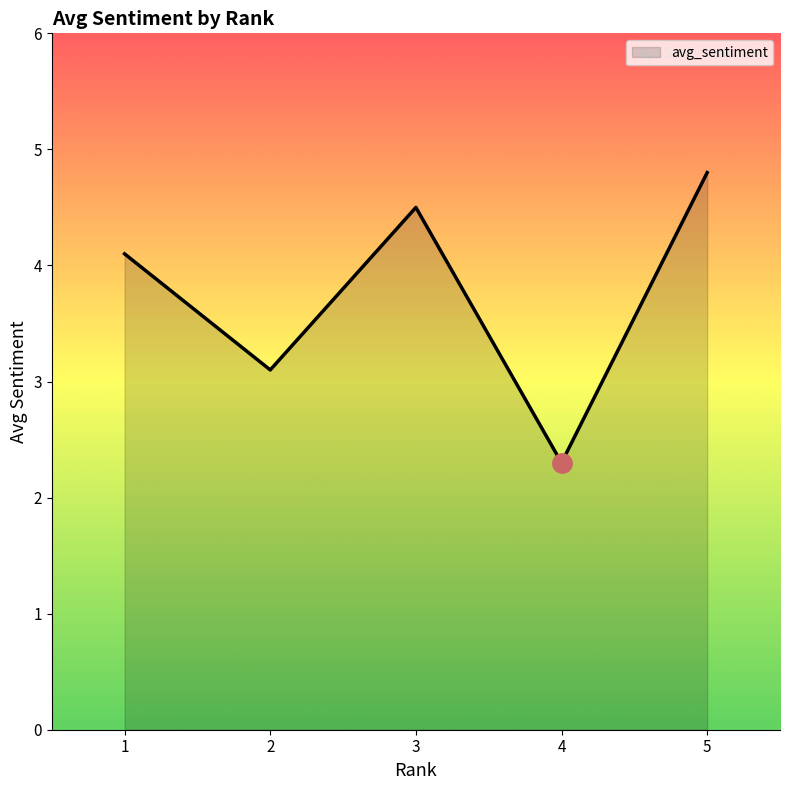

Is it true that the value at 2 is 3.1?

True